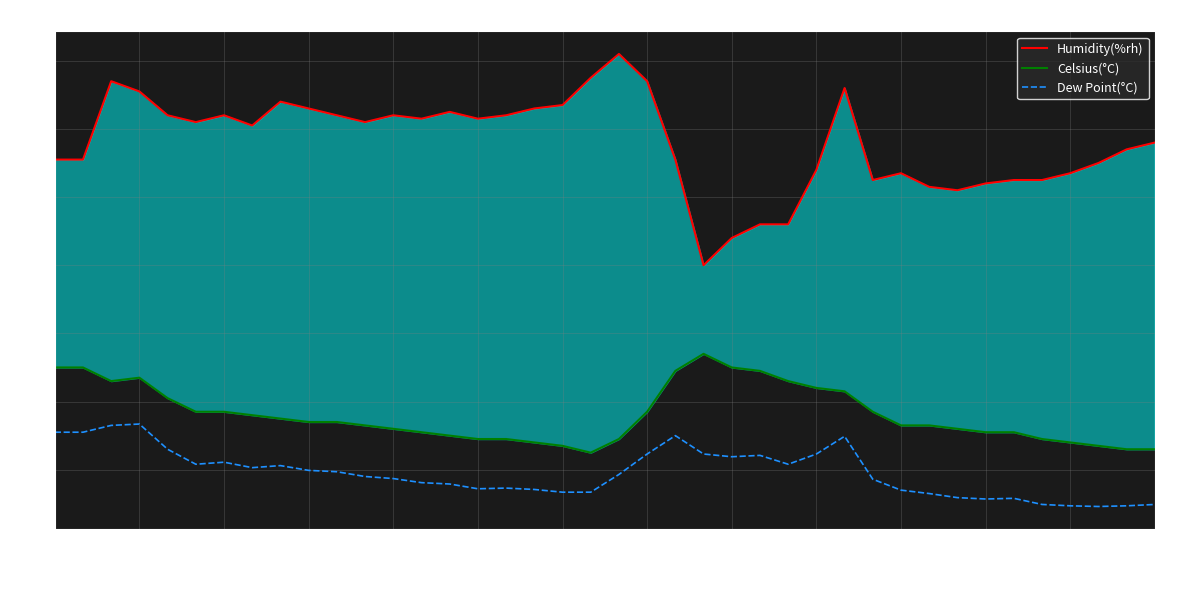

How many data points in Humidity(%rh) are less than 61?

20